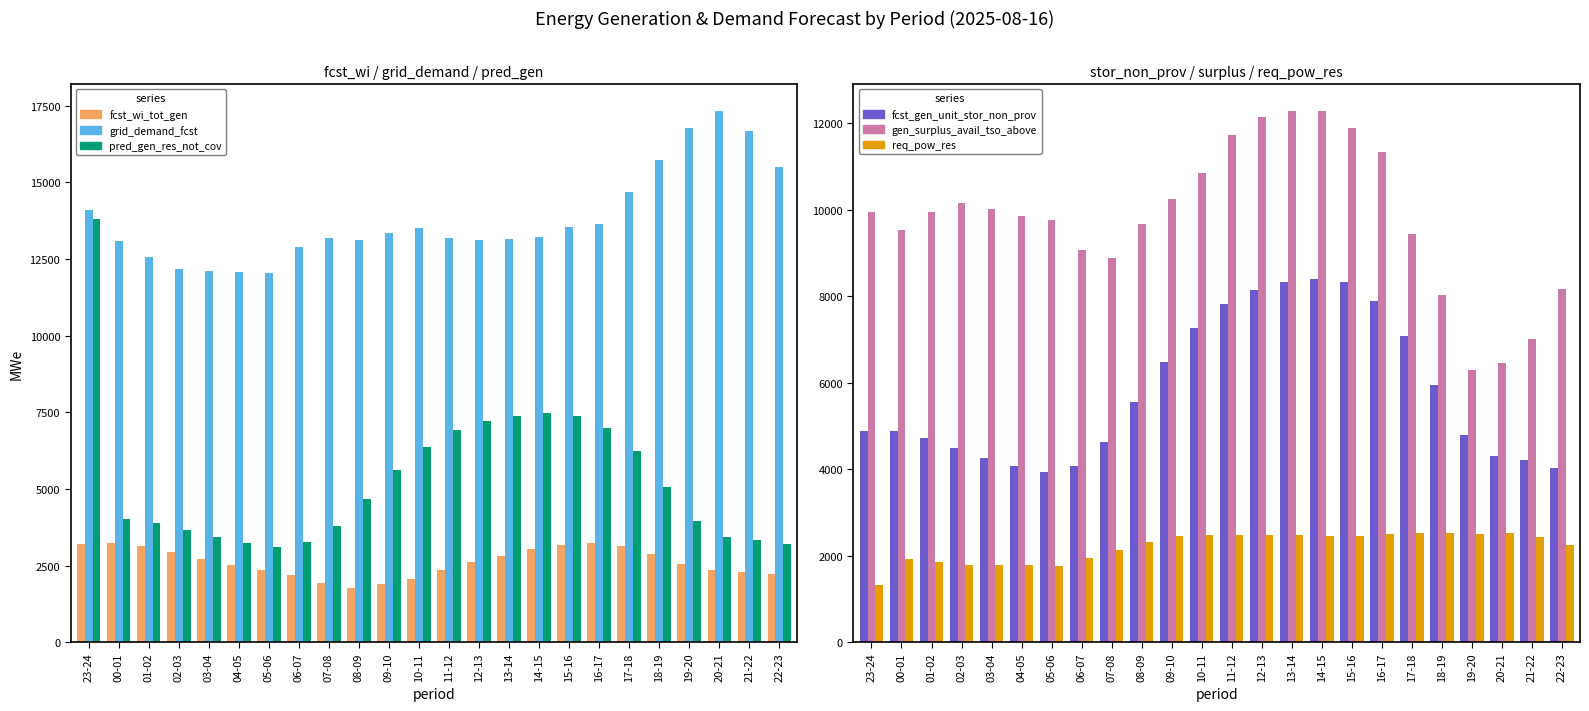

What are all the series names shown in the legend?

fcst_wi_tot_gen, grid_demand_fcst, pred_gen_res_not_cov, fcst_gen_unit_stor_non_prov, gen_surplus_avail_tso_above, req_pow_res